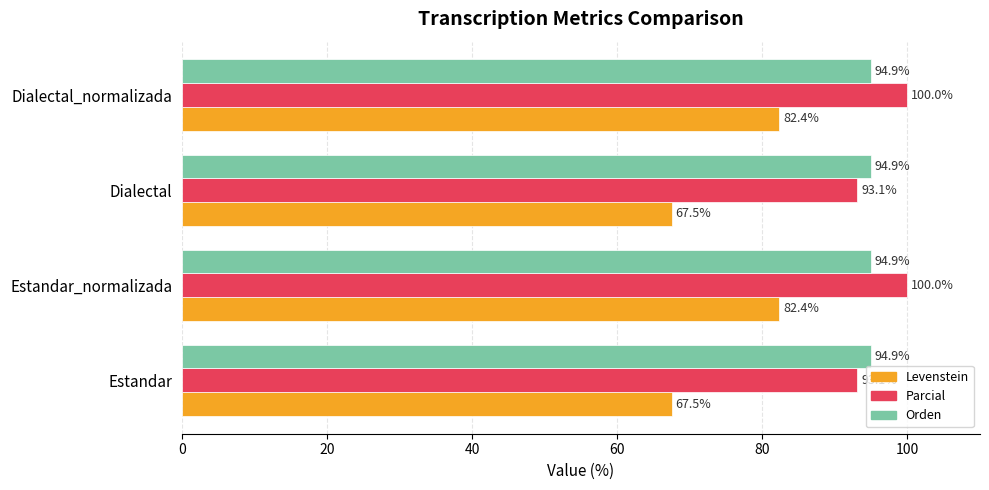

Rank the series by their maximum value, from highest to lowest.

Parcial, Orden, Levenstein